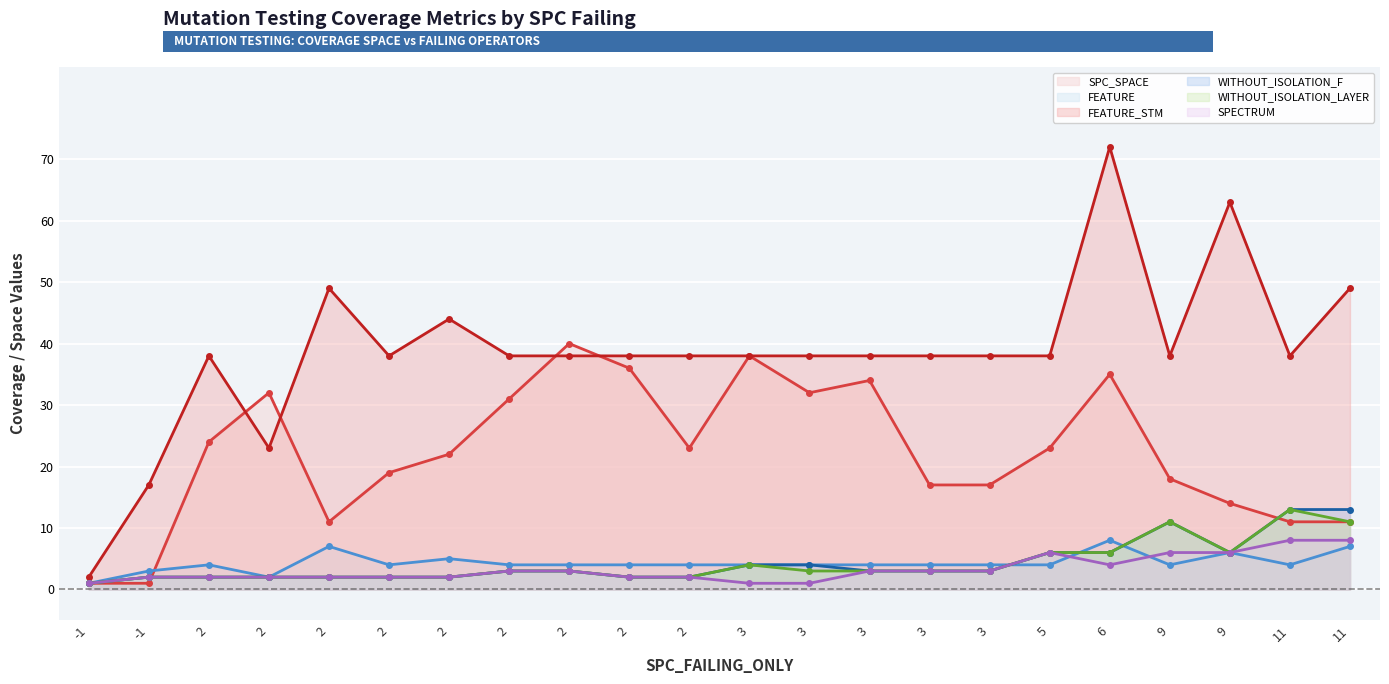

What are all the series names shown in the legend?

SPC_SPACE, FEATURE, FEATURE_STM, WITHOUT_ISOLATION_F, WITHOUT_ISOLATION_LAYER, SPECTRUM